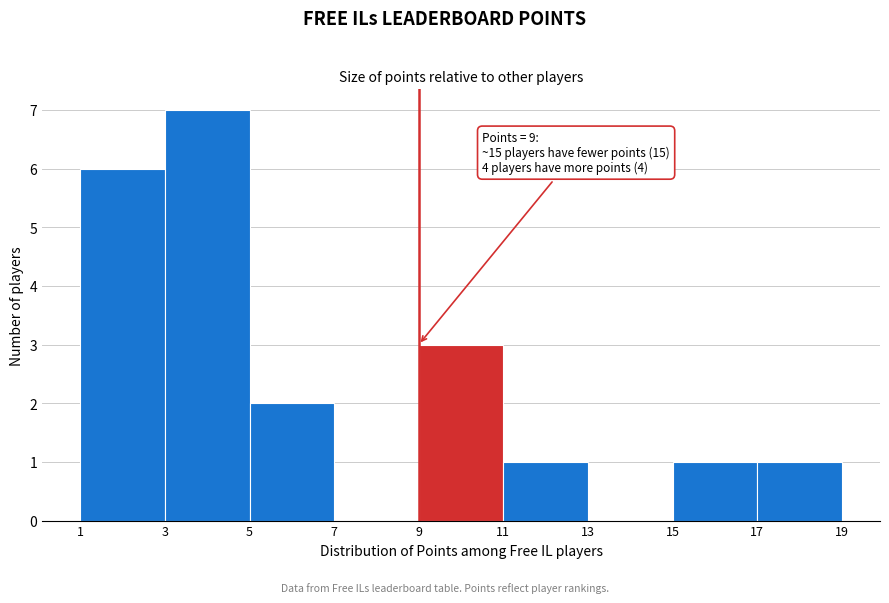

Which range on the x-axis has the tallest bar?

3 to 5